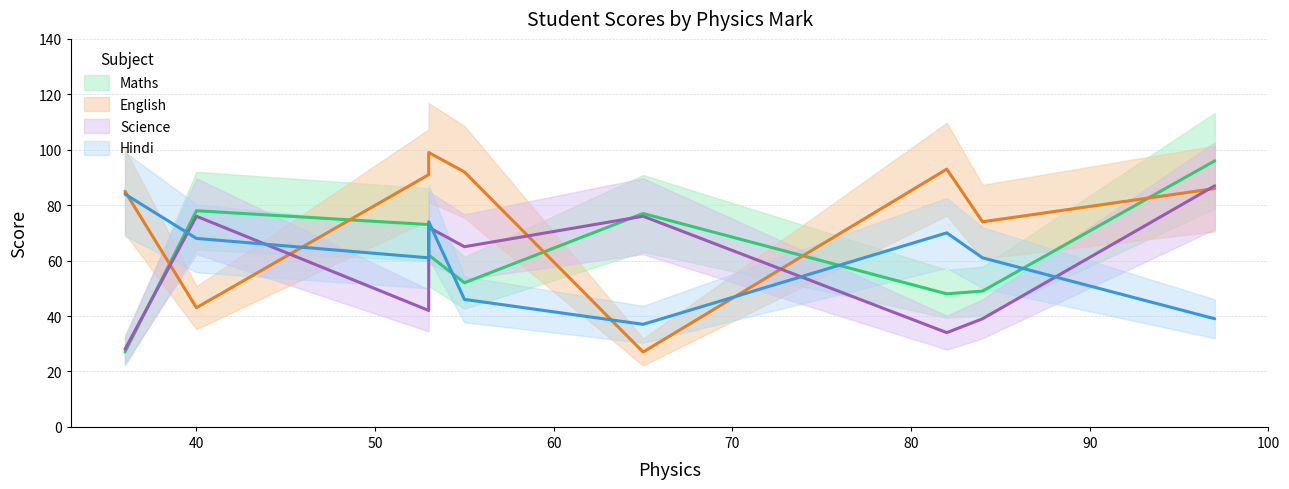

What is the average value of the Hindi series?

60